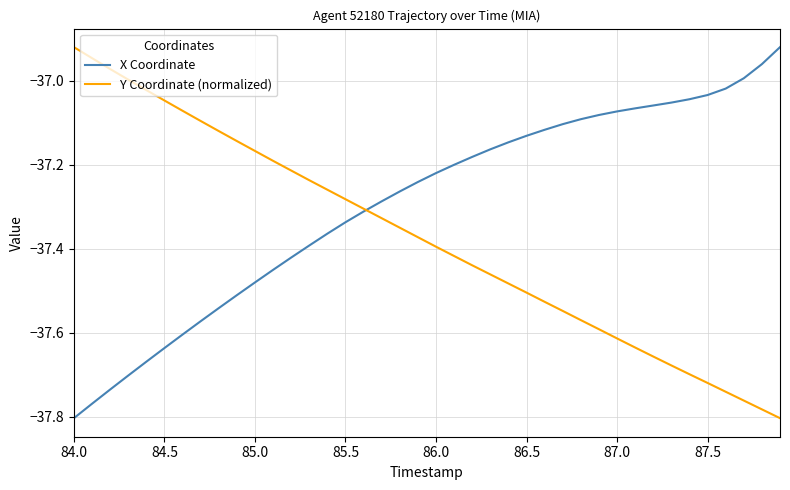

Rank the series by their average value, from lowest to highest.

Y Coordinate (normalized), X Coordinate